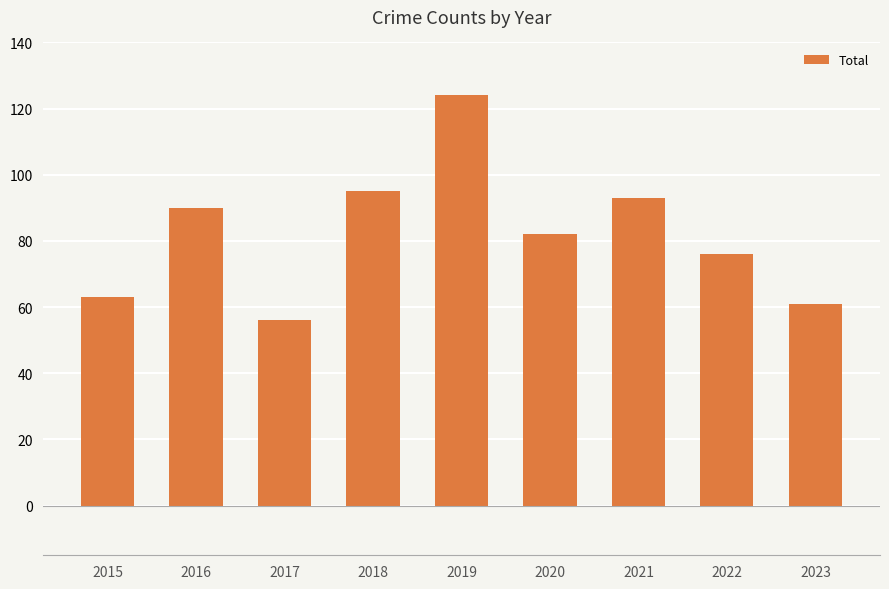

How many values are below 82?

4